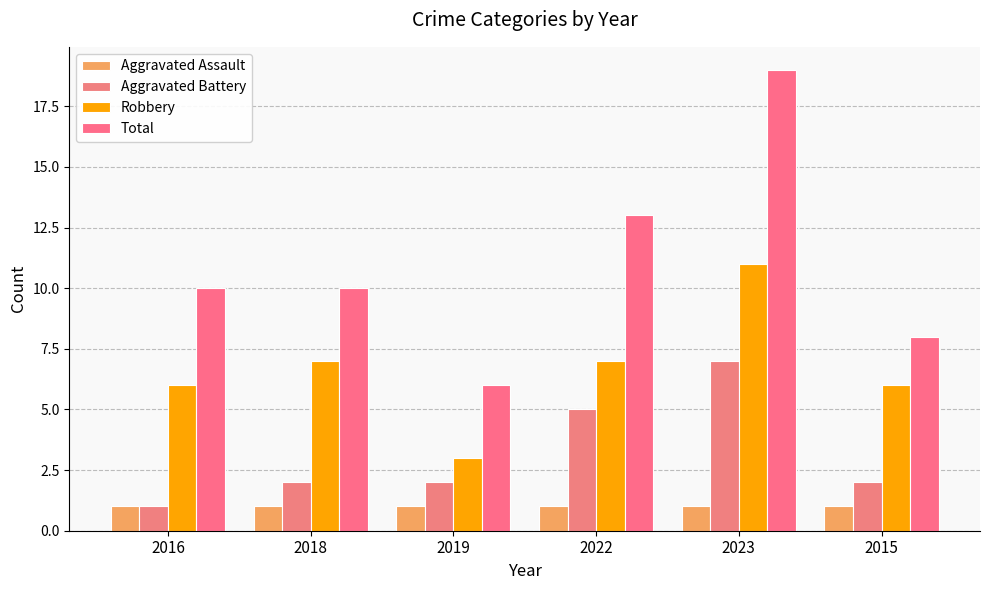

Between 2023 and 2016, which is larger?

2023